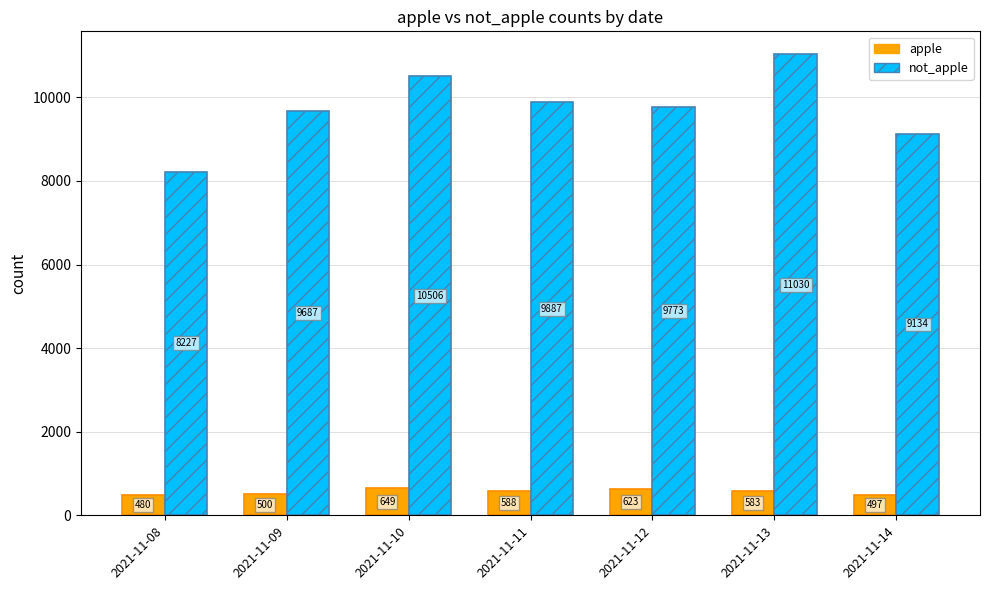

What are all the series names shown in the legend?

apple, not_apple